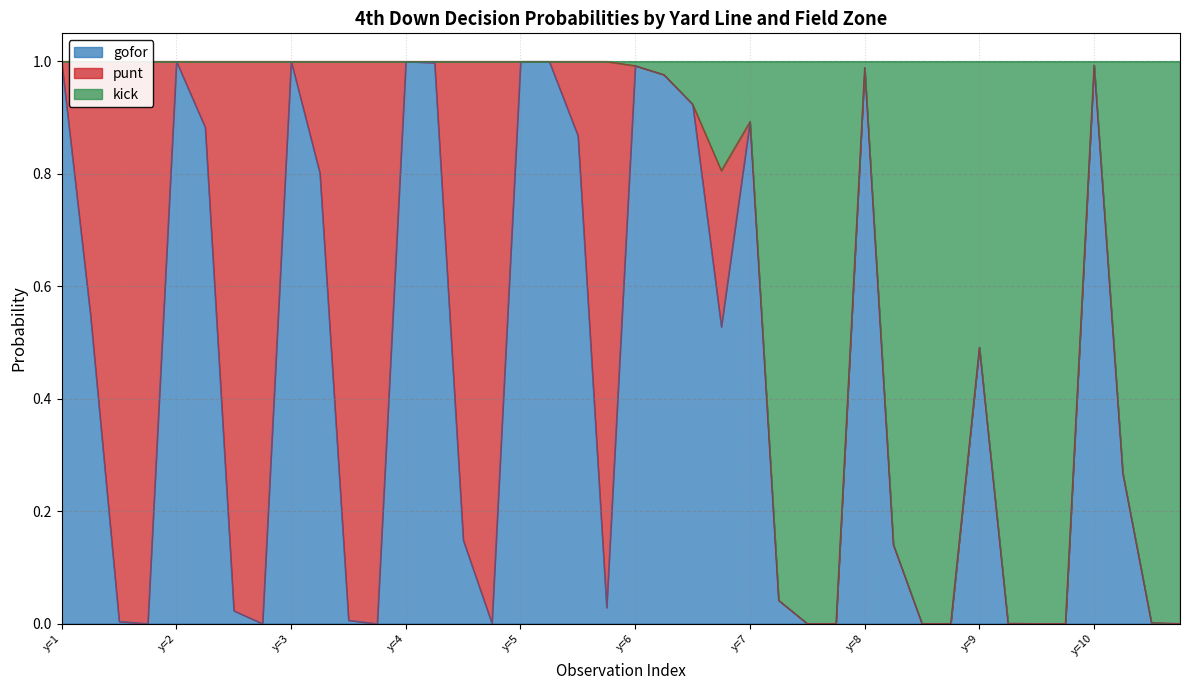

The gofor series shows 1.5 at y=2. True or false?

False